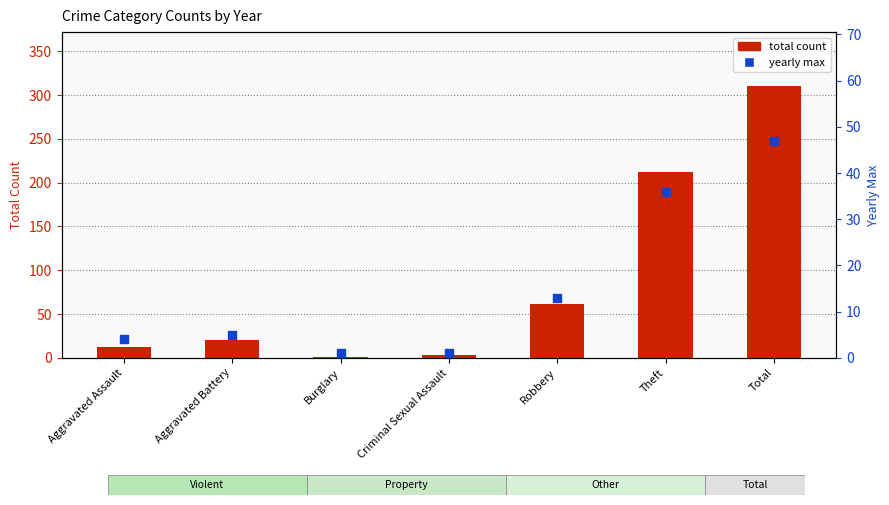

Which series has the largest total across all categories?

total count